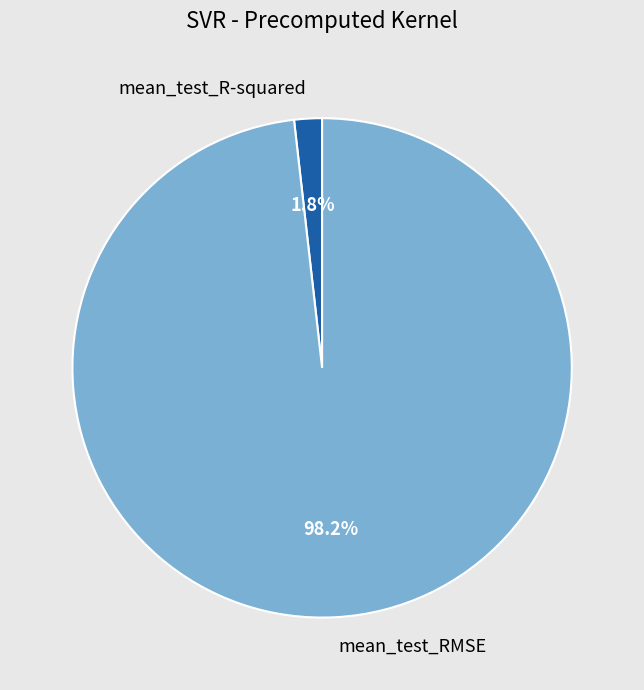

Is there a majority slice in this chart?

Yes